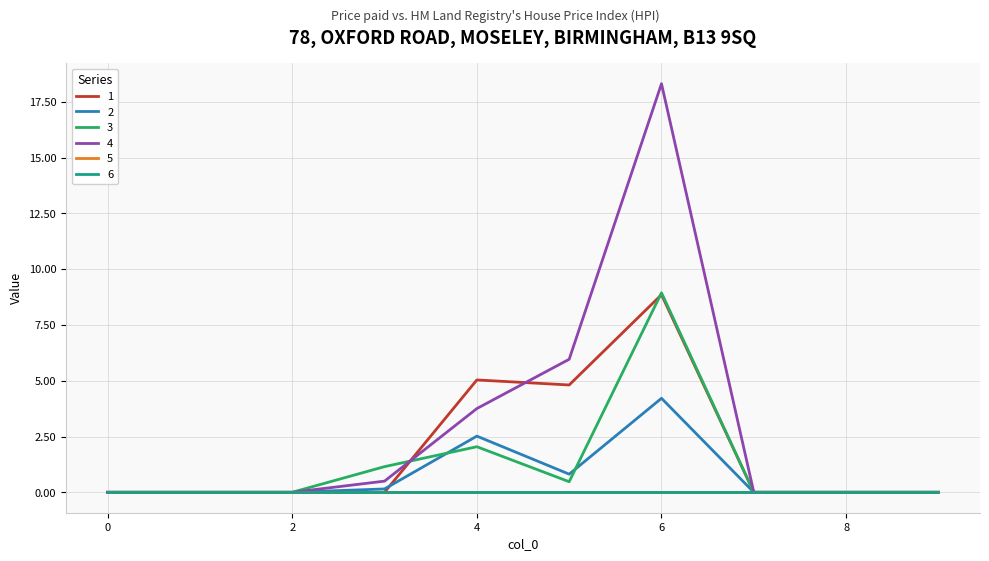

Is this an area chart (filled region under the line)?

No